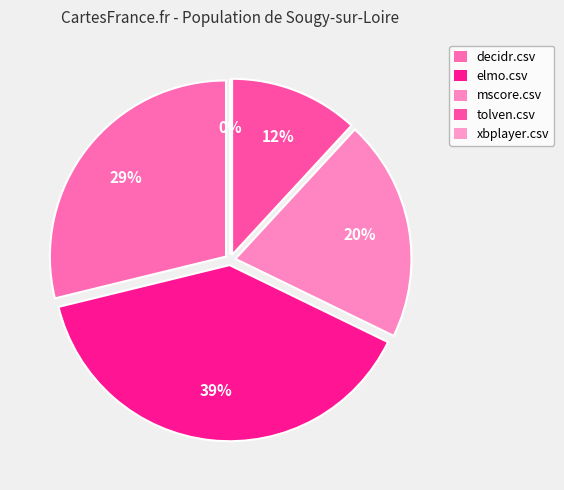

Which category has the smallest portion of the pie?

xbplayer.csv